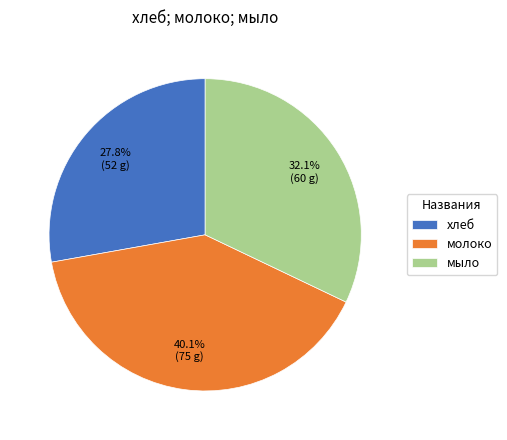

Do мыло and хлеб together represent more than half of the pie?

Yes